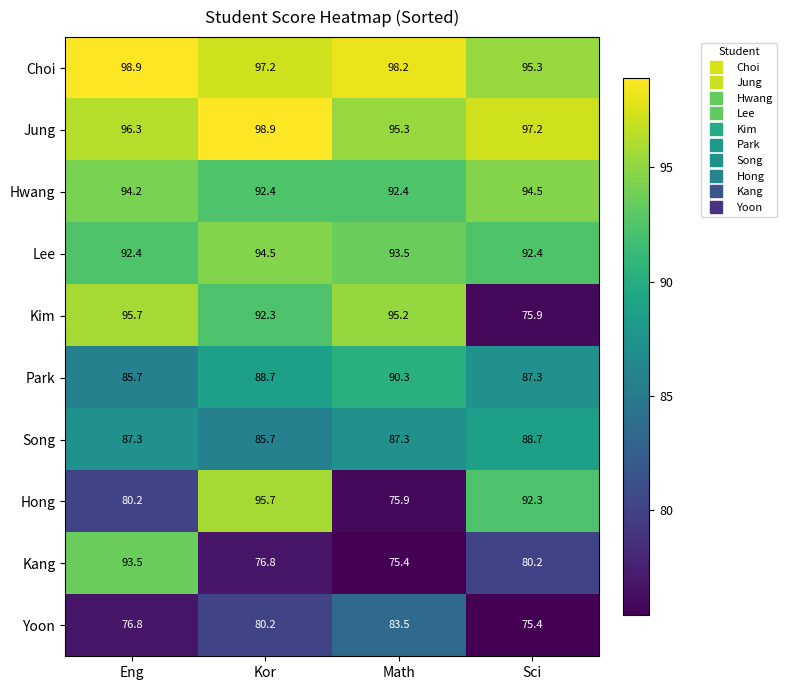

At how many categories does at least one series exceed 77?

4